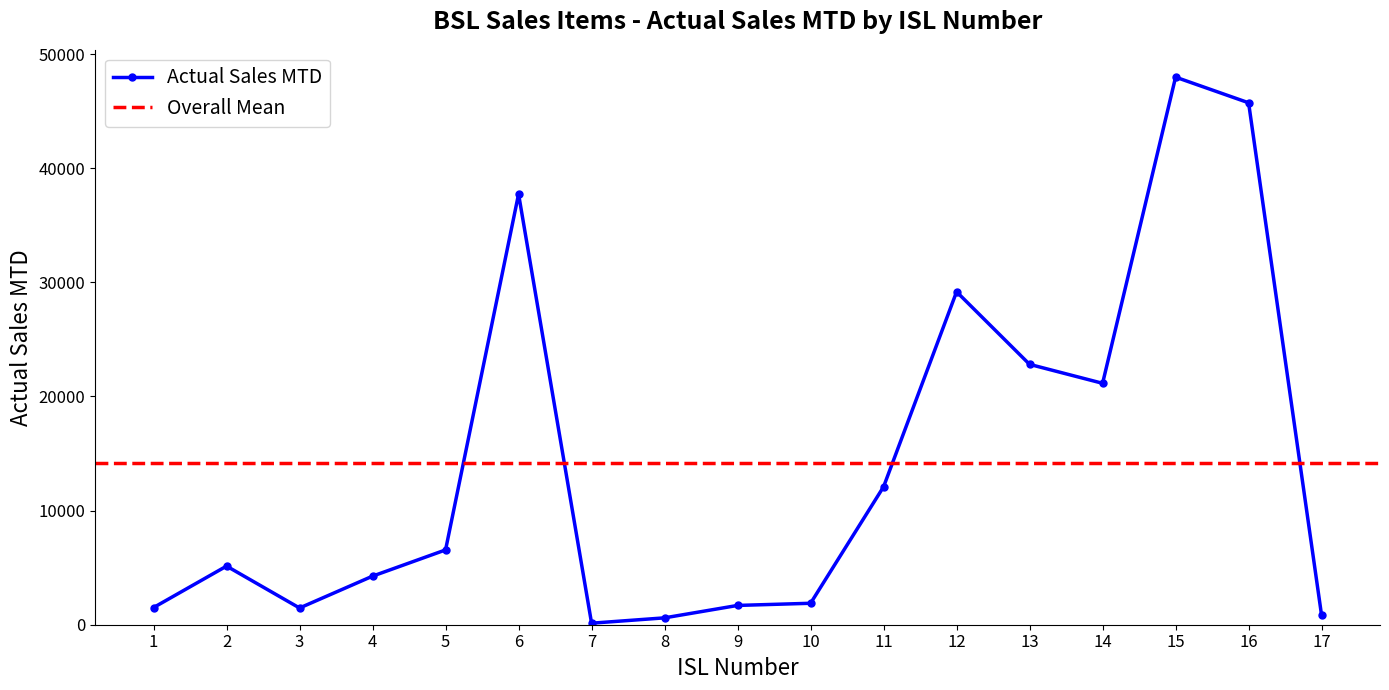

What is the sum of the values at 6 and 4?

41994